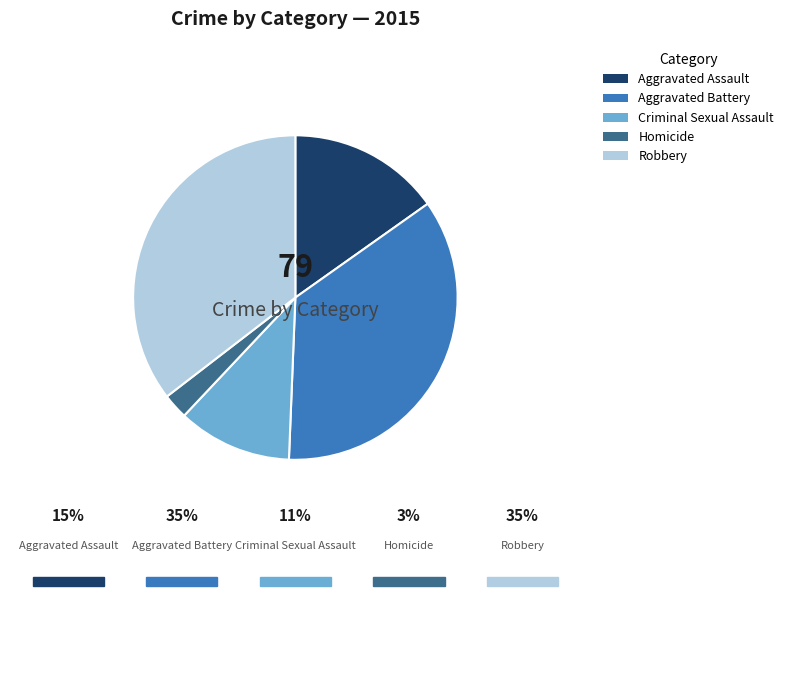

How many slices are in this pie chart?

5